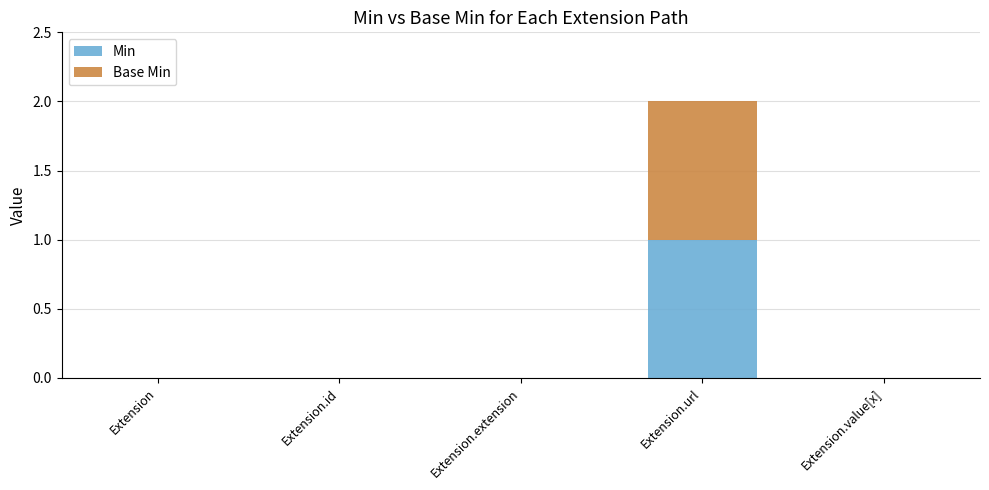

Are the bars grouped side by side (vs. stacked)?

No